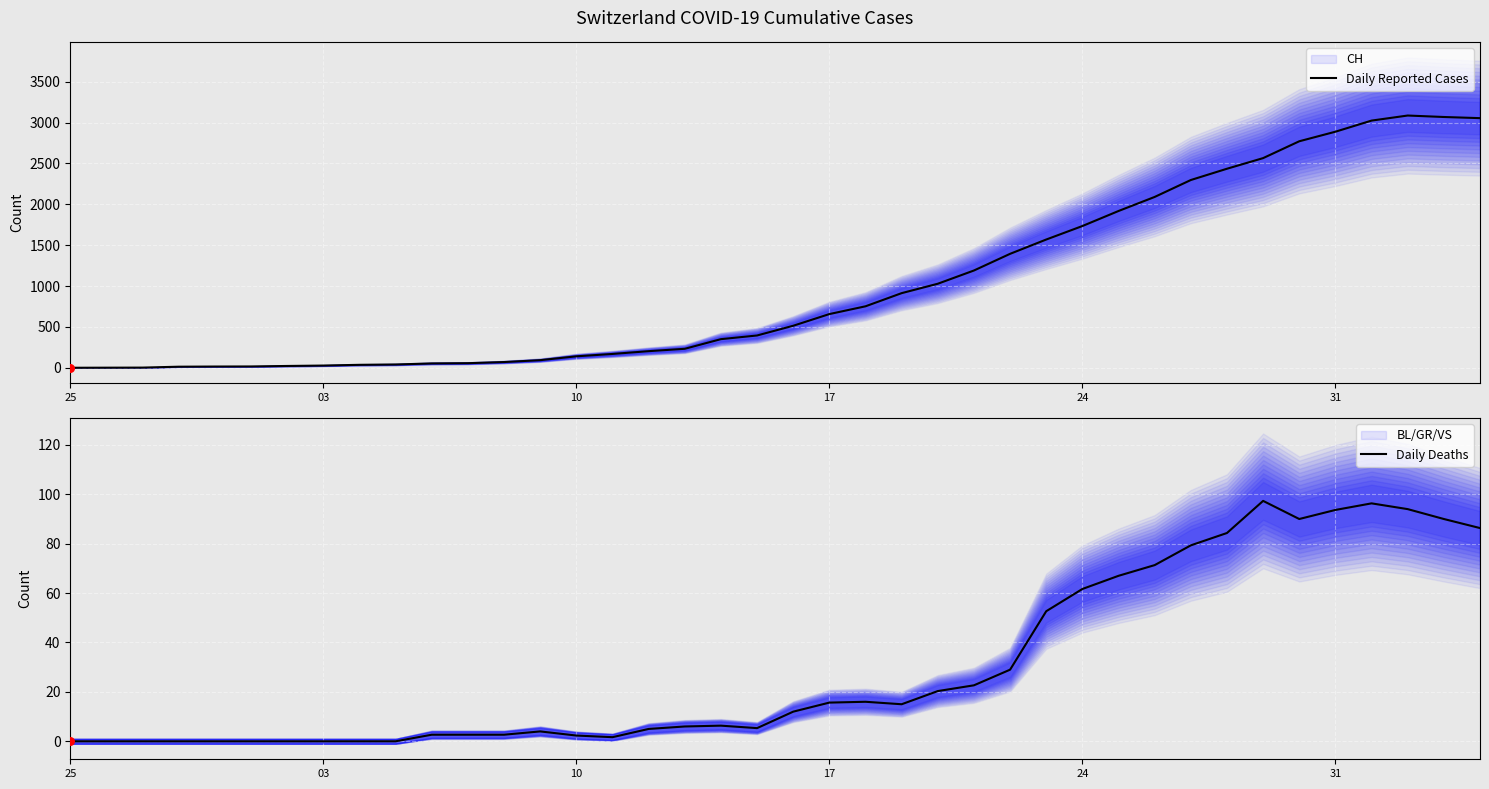

What is the maximum value for Daily Reported Cases?

3086